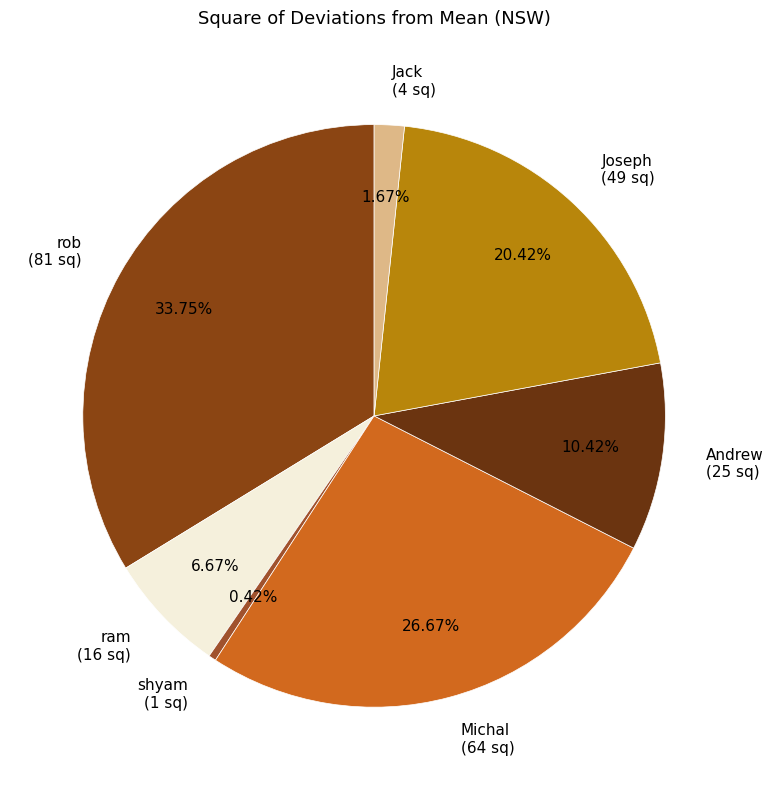

Is there a majority slice in this chart?

No